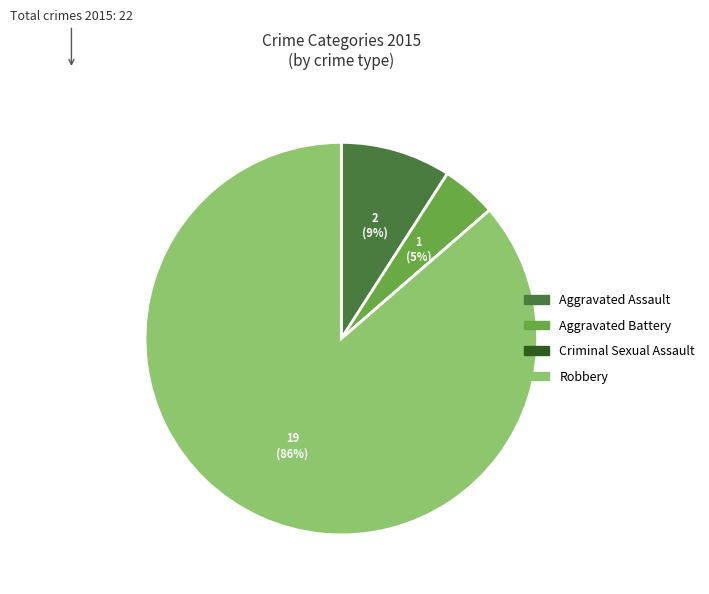

True or false: Aggravated Assault accounts for 9% of the total.

True